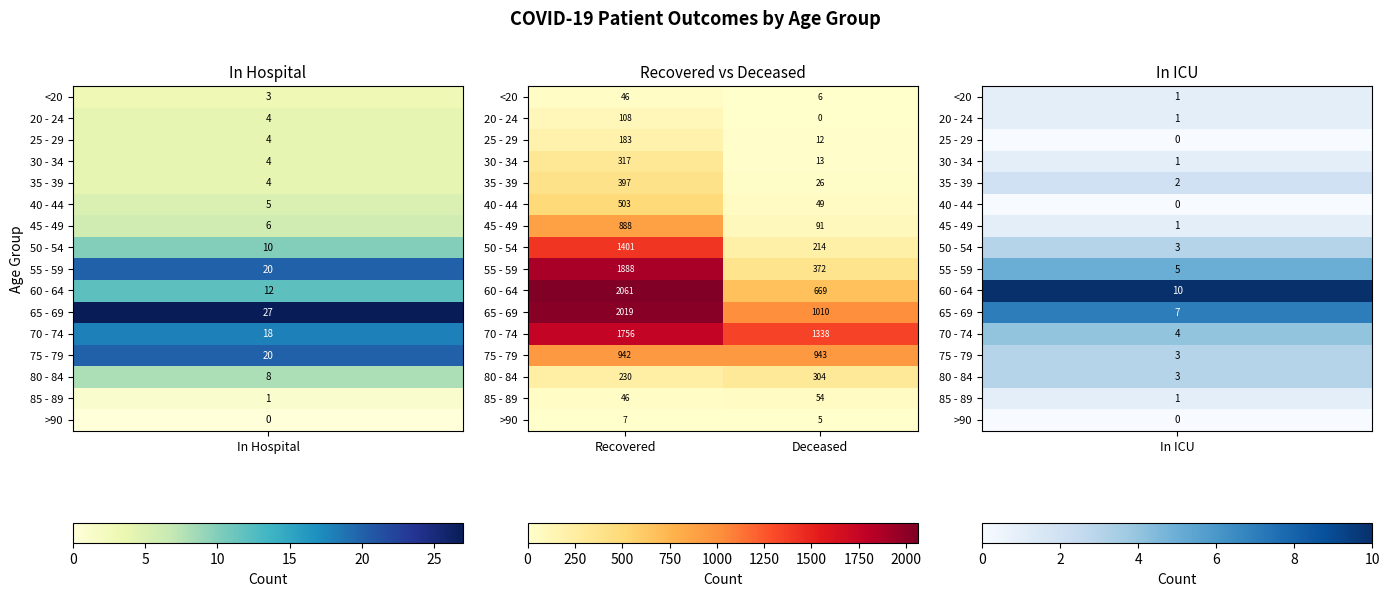

At Deceased, list the series in order from smallest to largest.

20 - 24, >90, <20, 25 - 29, 30 - 34, 35 - 39, 40 - 44, 85 - 89, 45 - 49, 50 - 54, 80 - 84, 55 - 59, 60 - 64, 75 - 79, 65 - 69, 70 - 74